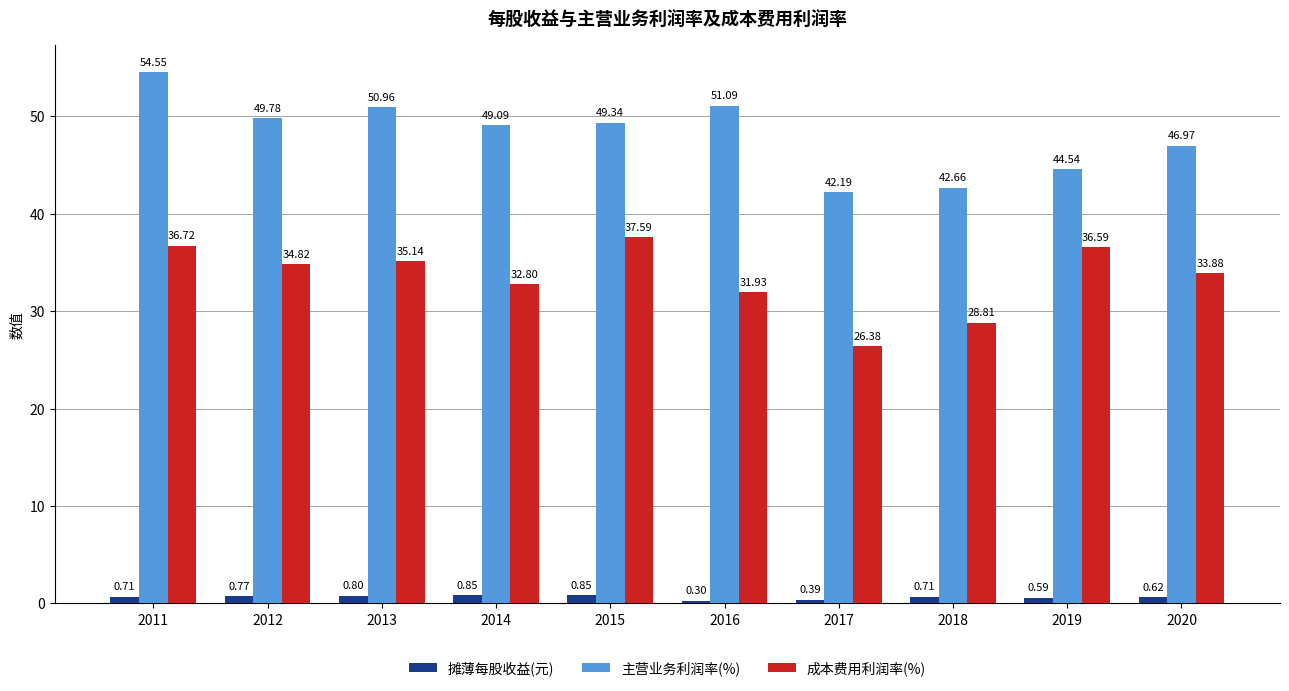

Which series has the widest spread of values?

主营业务利润率(%)